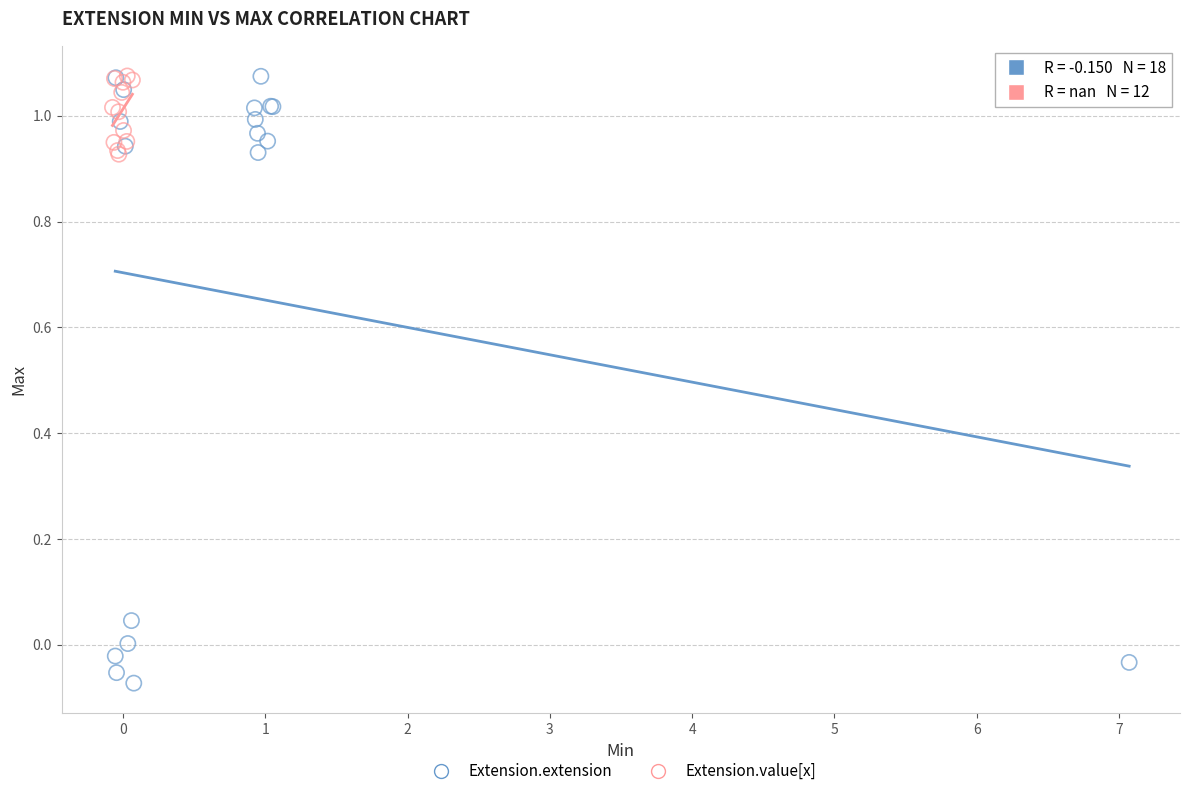

Which series has the widest spread of Y values?

Extension.extension